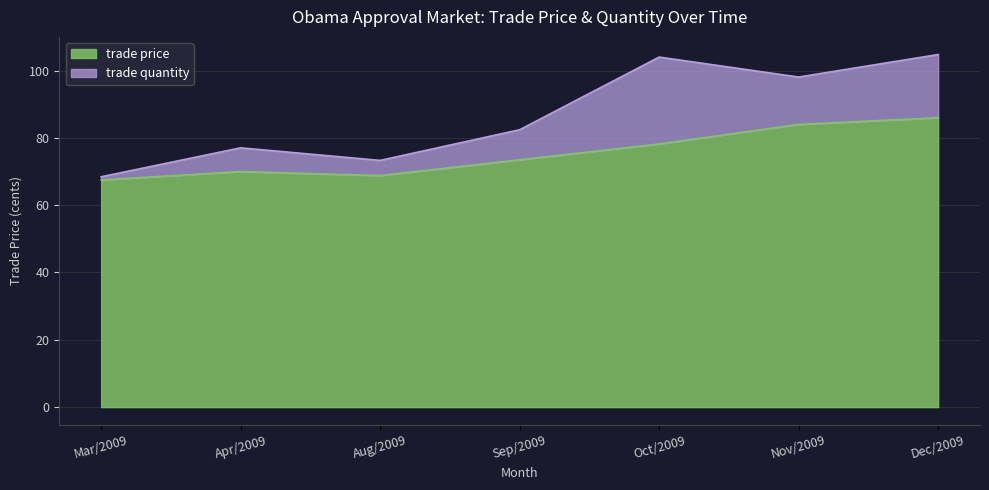

True or false: the data shows 84.0 at Nov/2009.

True